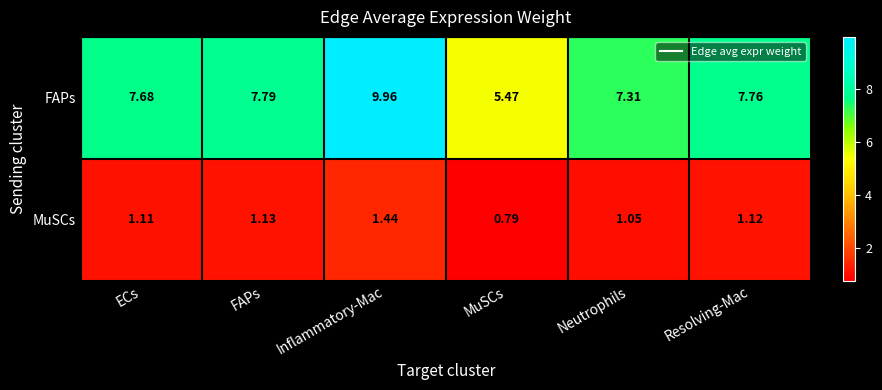

List the series in order of their overall mean, lowest first.

MuSCs, FAPs